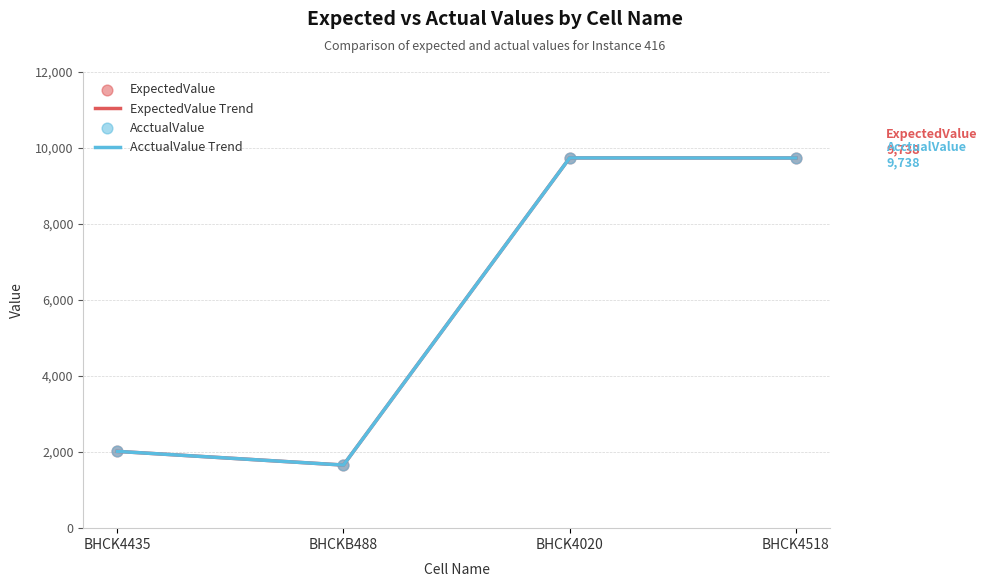

Does the chart have visible grid lines?

Yes